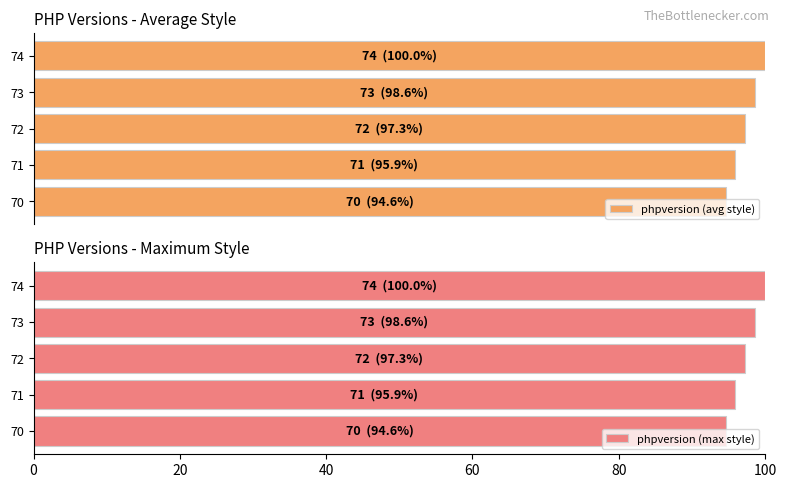

Is it true that phpversion (max style) equals 129.5 at 71?

False